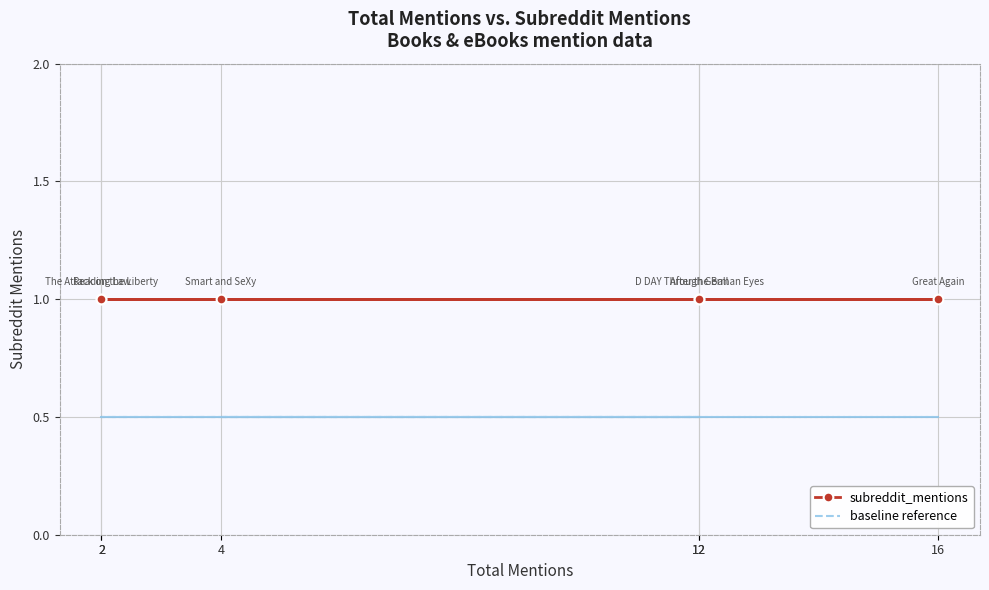

The subreddit_mentions series shows 1.0 at 12. True or false?

True